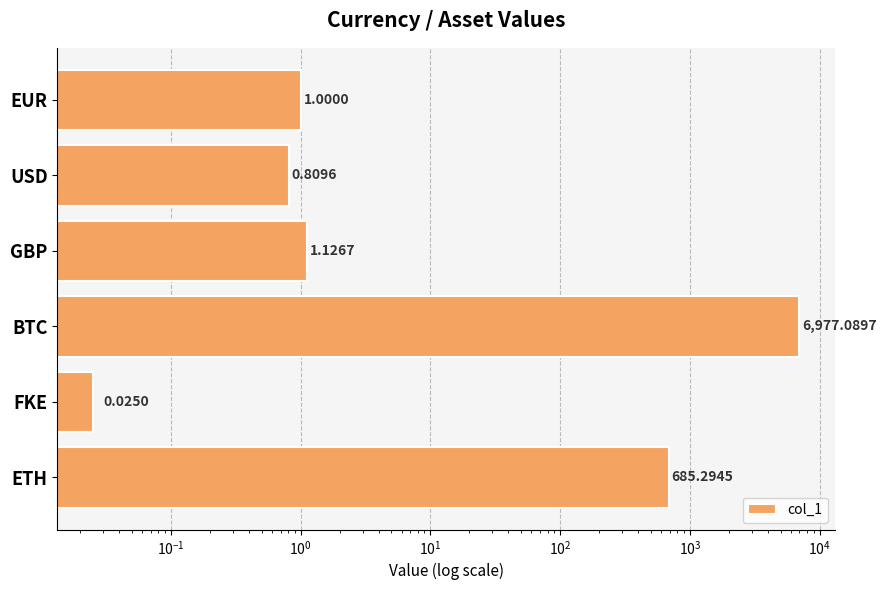

Does the chart contain stacked bars?

No